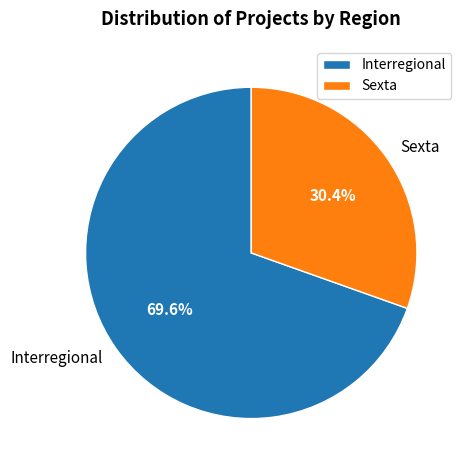

How many segments does this pie chart have?

2